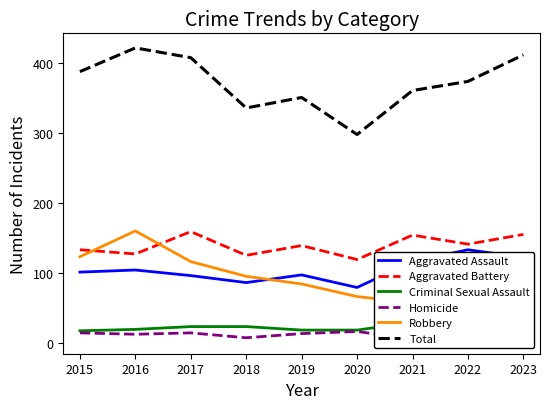

What is the approximate value of Aggravated Battery at 2017, to the nearest 10?

160